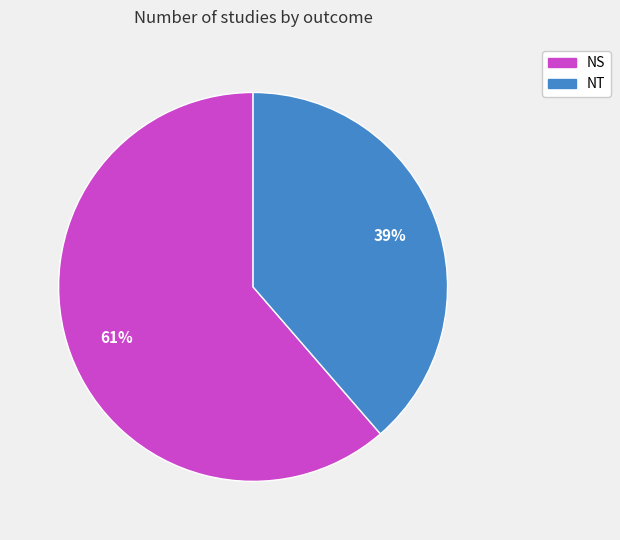

Which category accounts for the majority?

NS